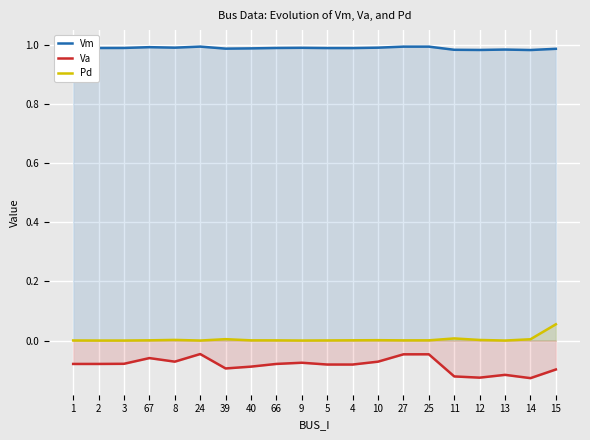

True or false: Vm and Pd cross at least once.

False